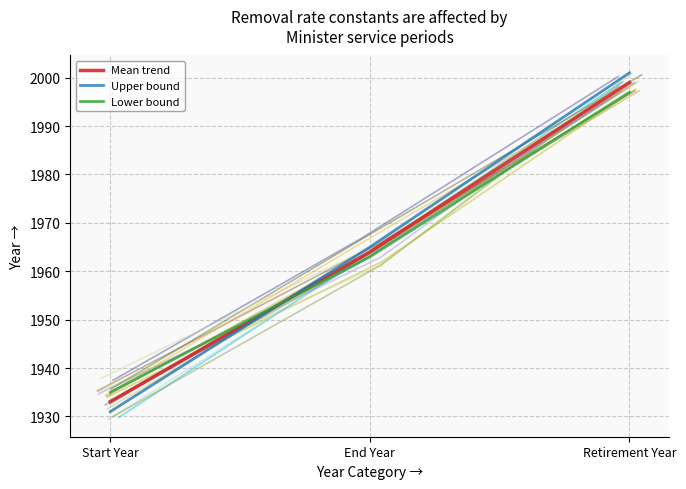

The value of Upper bound at Retirement Year is 2001. True or false?

True